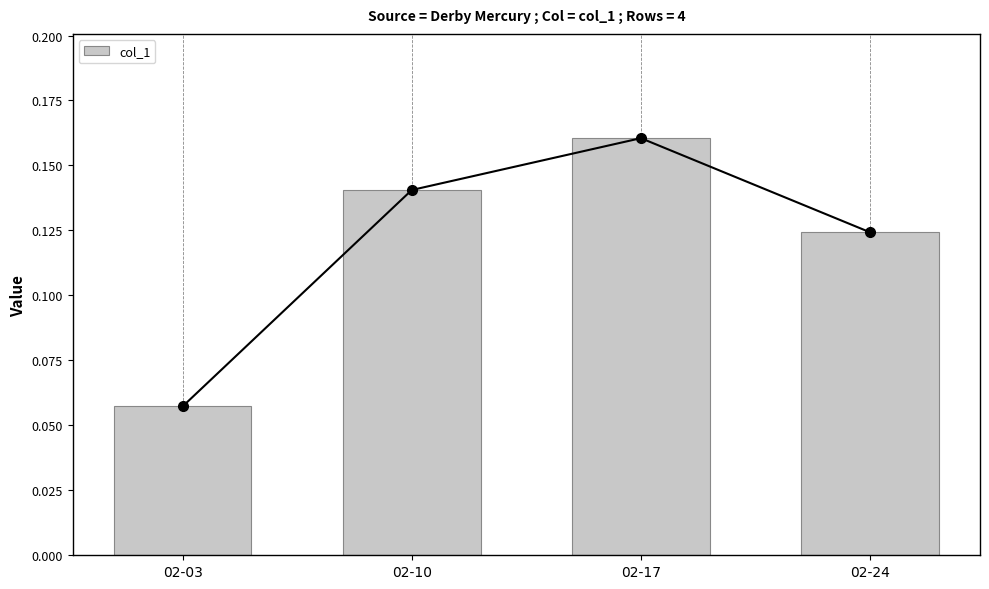

Does the chart contain stacked bars?

No